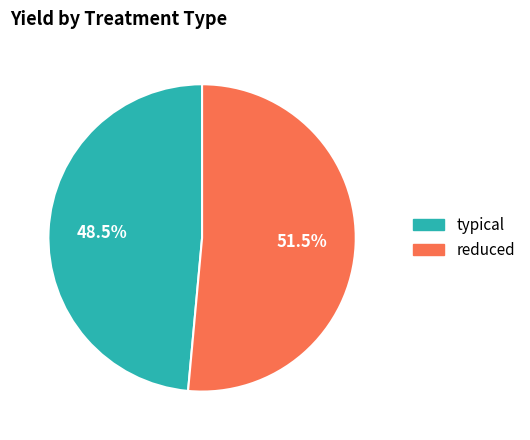

Combined, do typical and reduced account for over 50%?

Yes